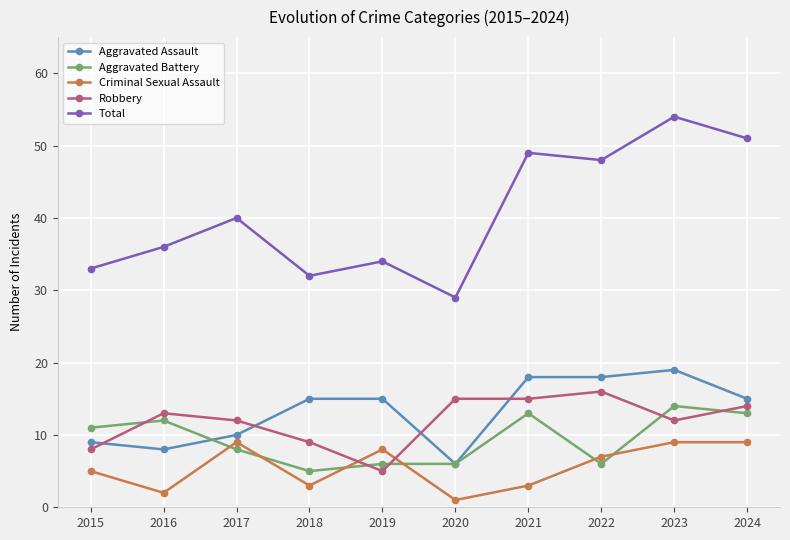

What is the difference between the maximum and minimum values in the Aggravated Assault series?

13